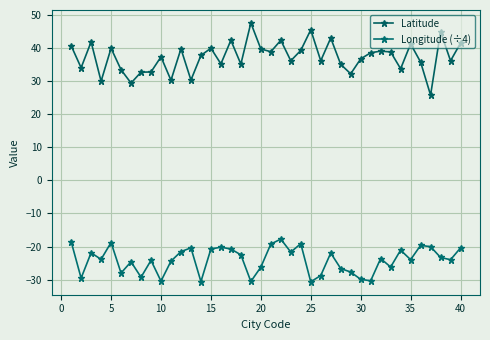

How many lines are shown in the chart?

2